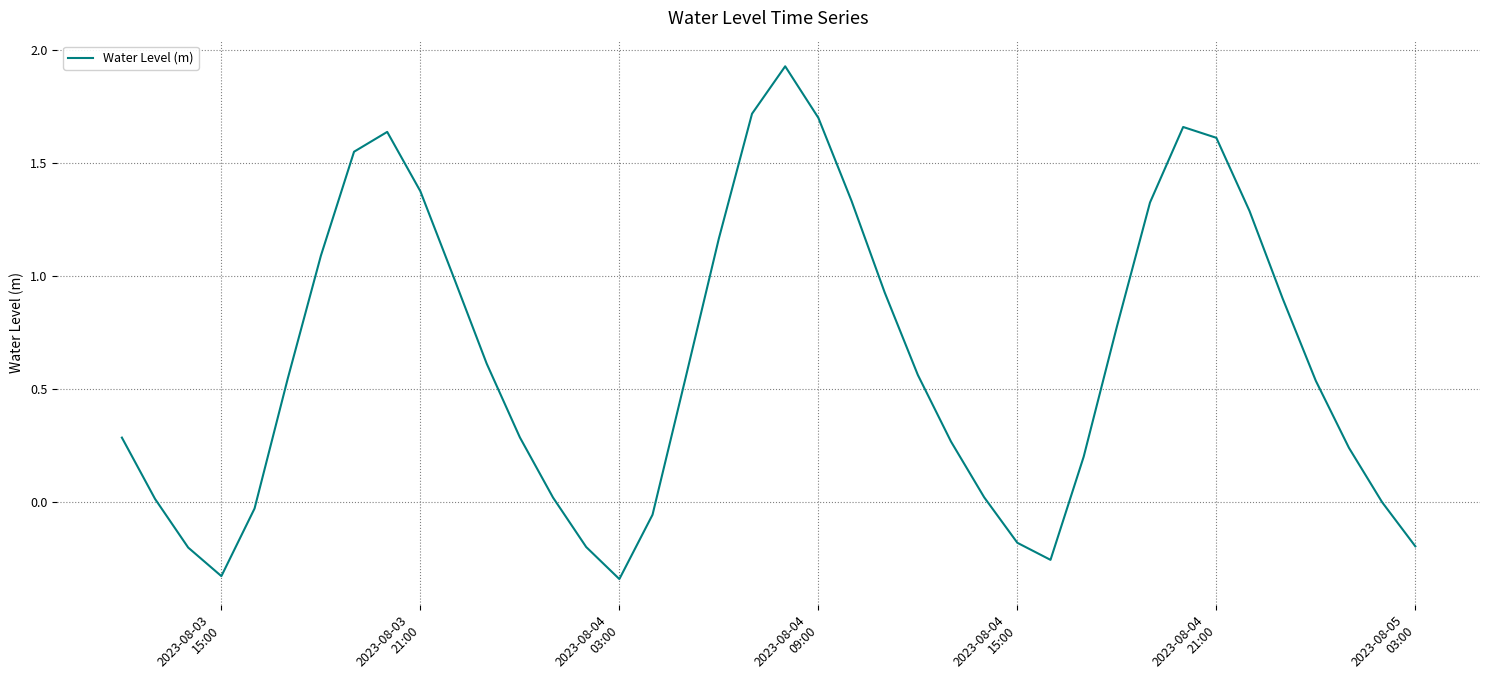

What is the difference between the maximum and minimum values?

2.3